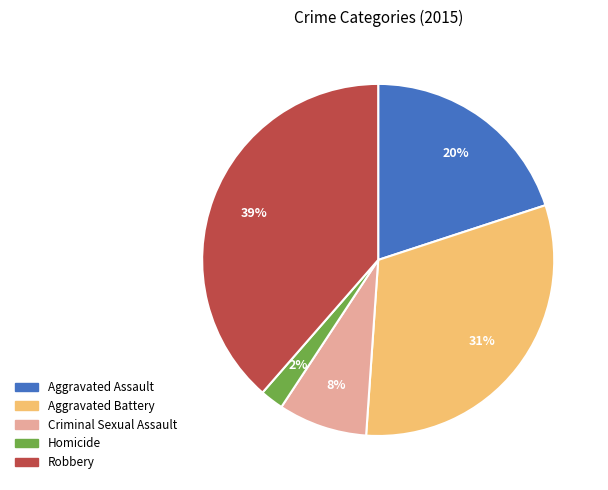

Which category has the smallest portion of the pie?

Homicide